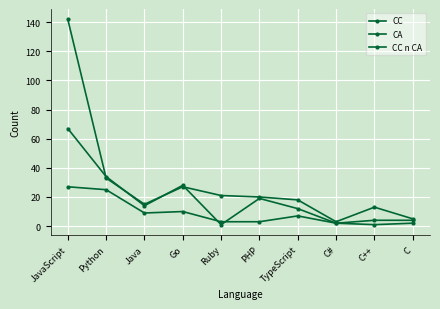

List the series in order of their overall mean, lowest first.

CC n CA, CC, CA